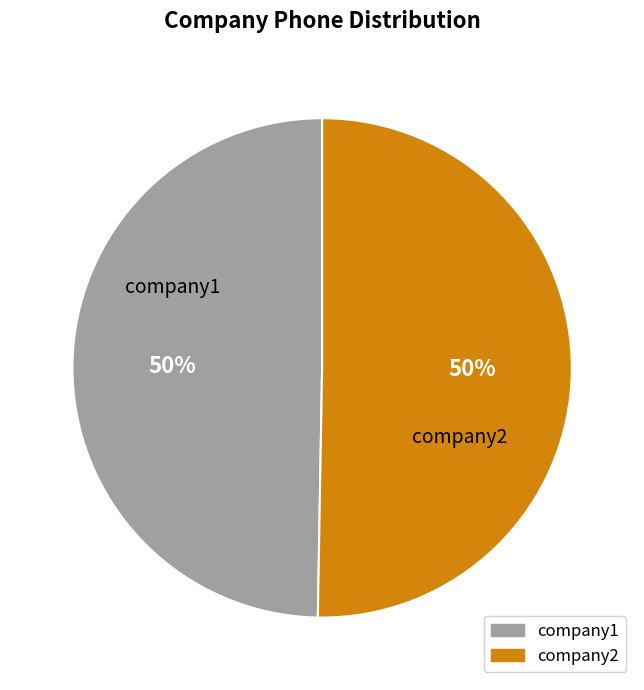

Do company1 and company2 together represent more than half of the pie?

Yes